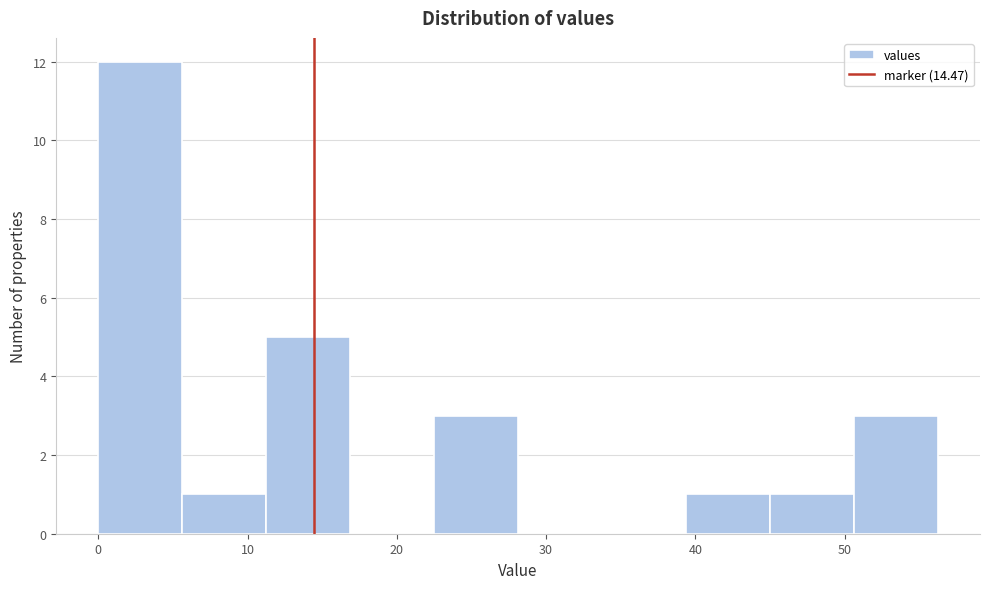

Reading left to right, transcribe this chart: for each bar, give the range it covers on the x-axis and its height. Neither the bar edges nor the heights are printed on the chart, so give them approximately, as read against the axes.

0 to 6: 12
6 to 11: 1
11 to 17: 5
17 to 23: 0
23 to 28: 3
28 to 34: 0
34 to 39: 0
39 to 45: 1
45 to 51: 1
51 to 56: 3